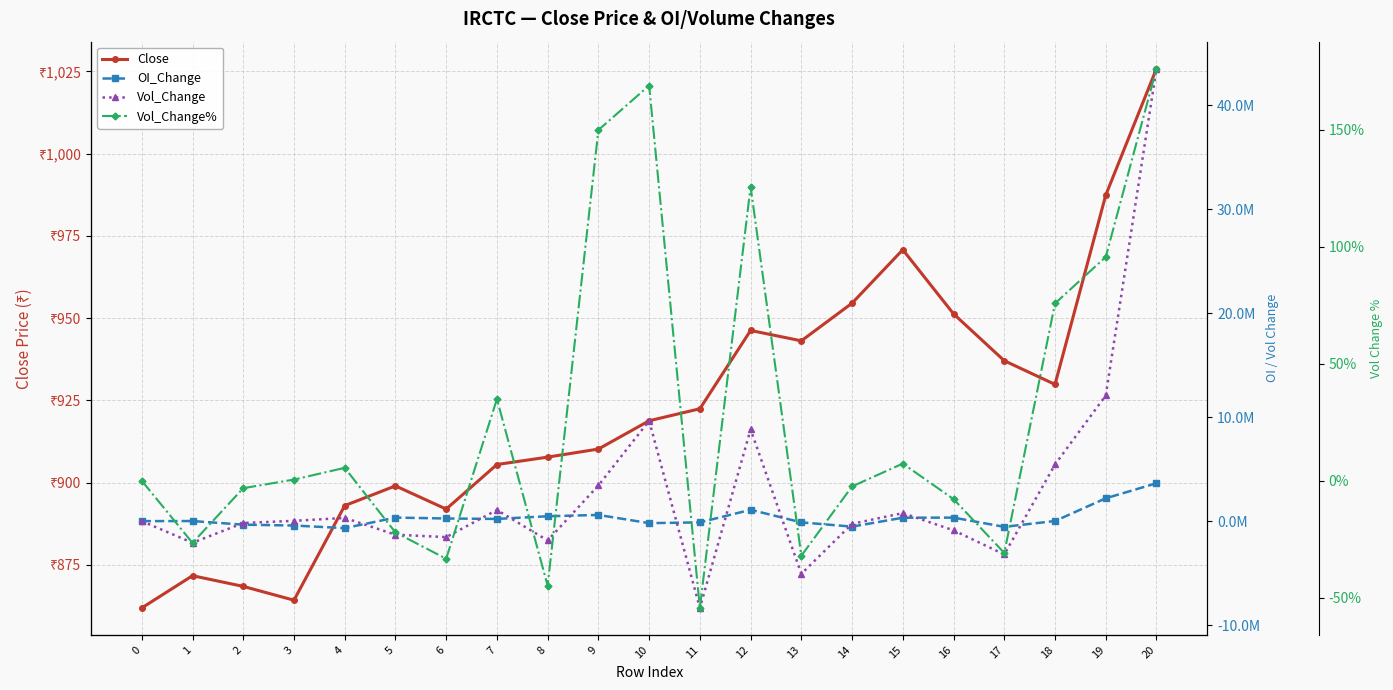

True or false: Close and OI_Change intersect in this chart.

True